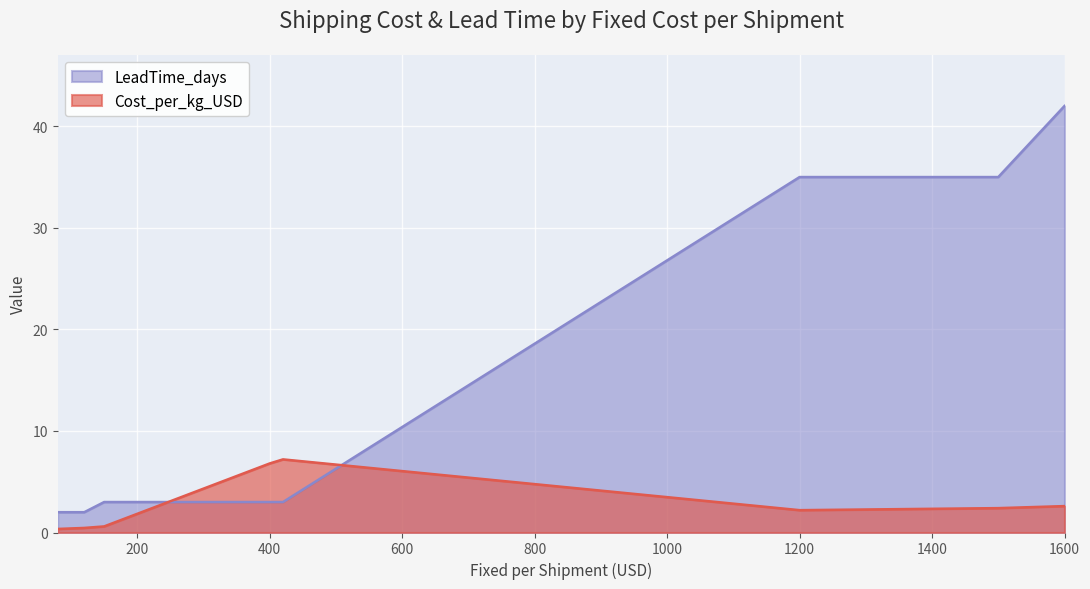

Which category has the highest value in the Cost_per_kg_USD series?

420